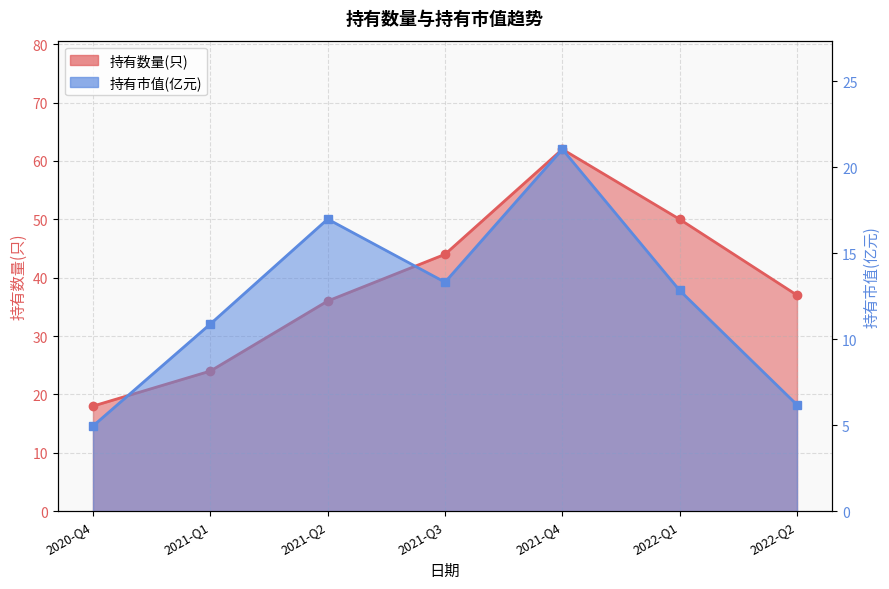

What is the label of the 2nd point from the left?

2021-Q1